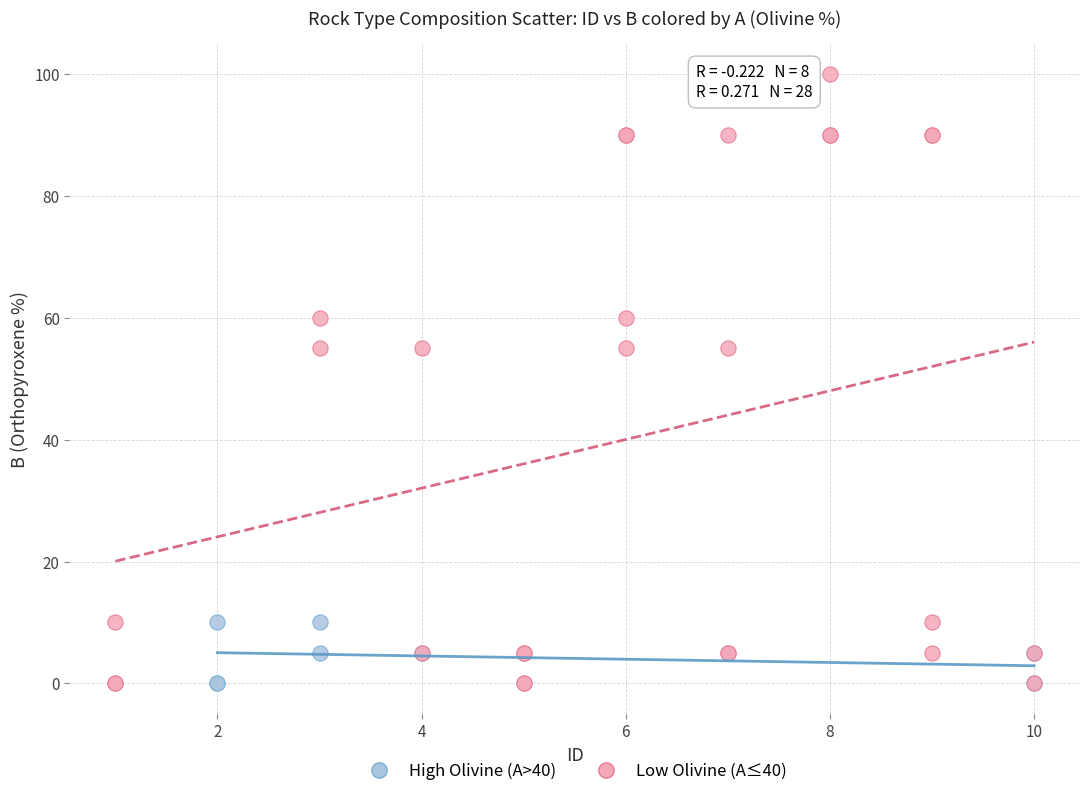

Which series has the widest spread of Y values?

Low Olivine (A≤40)